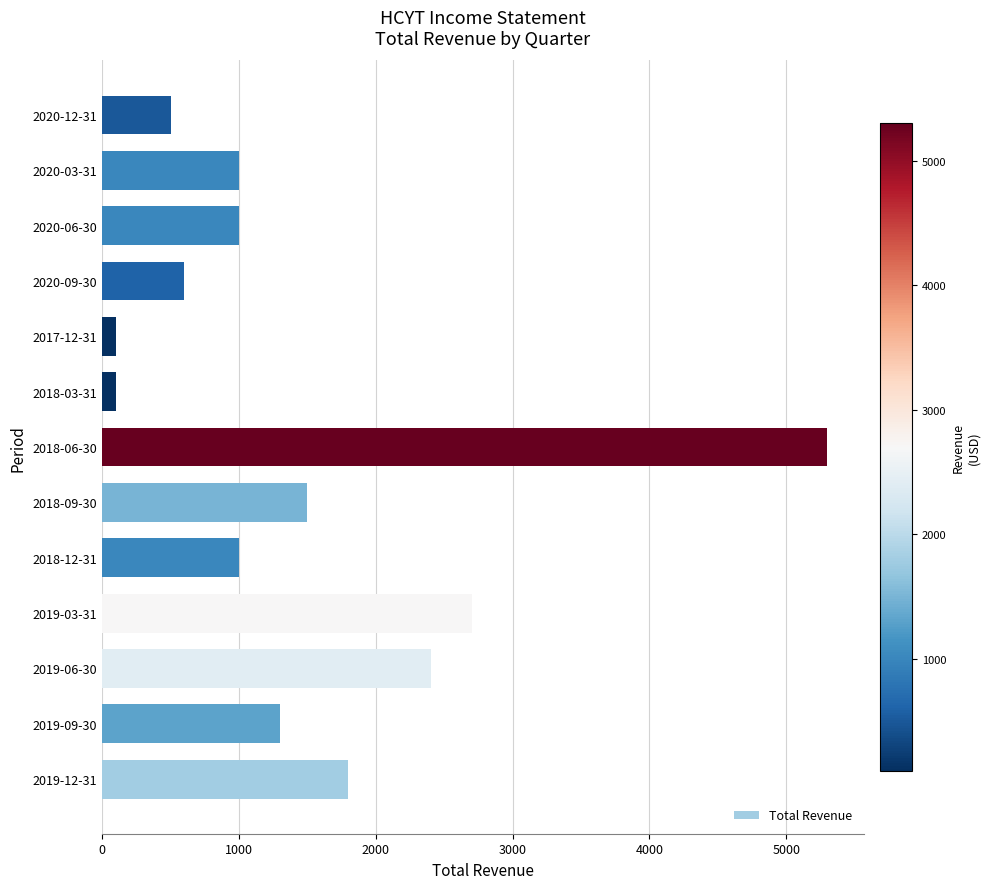

What is the difference between the second highest and minimum values?

2600